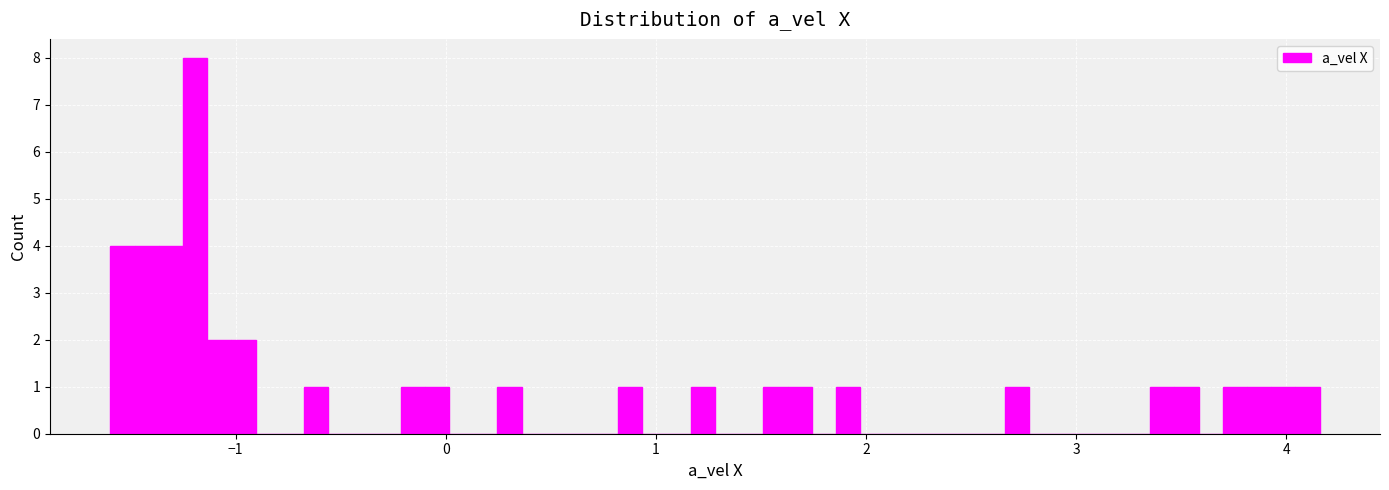

Read against the x-axis, roughly where is the centre of the tallest bar?

-1.2